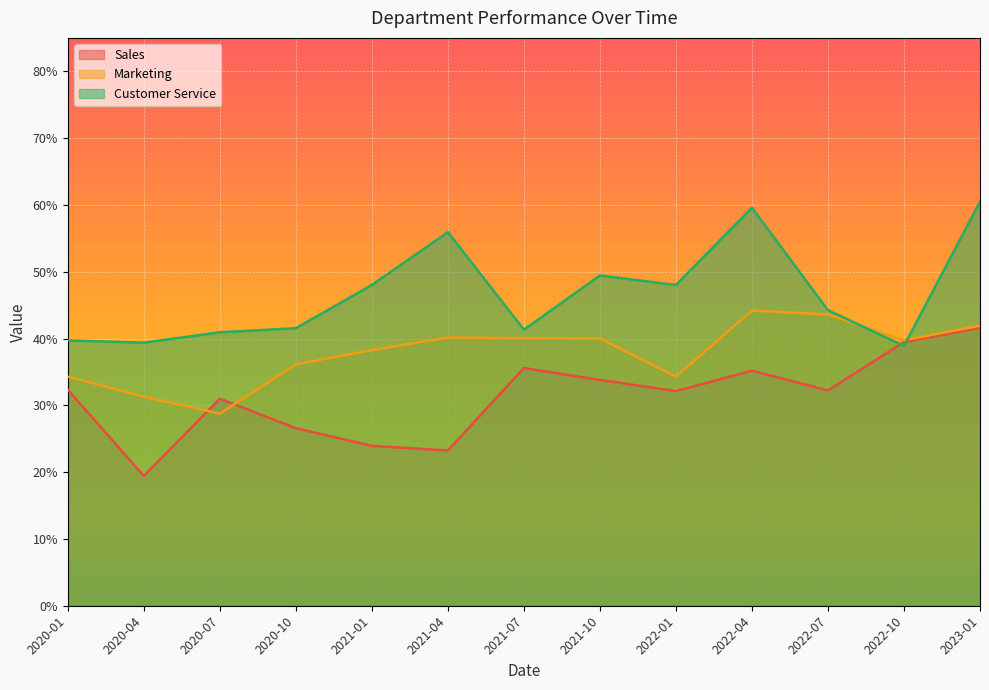

The Sales series shows 0.3 at 2022-07. True or false?

True